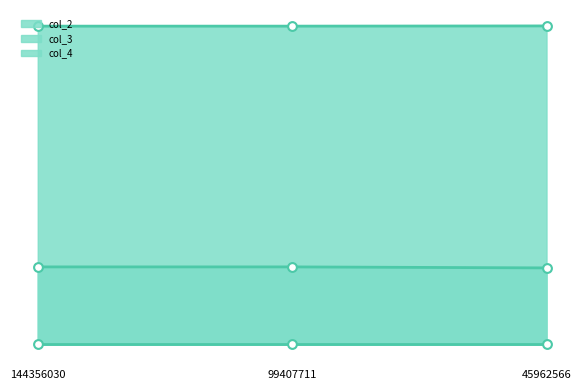

At how many categories does at least one series exceed 17?

3